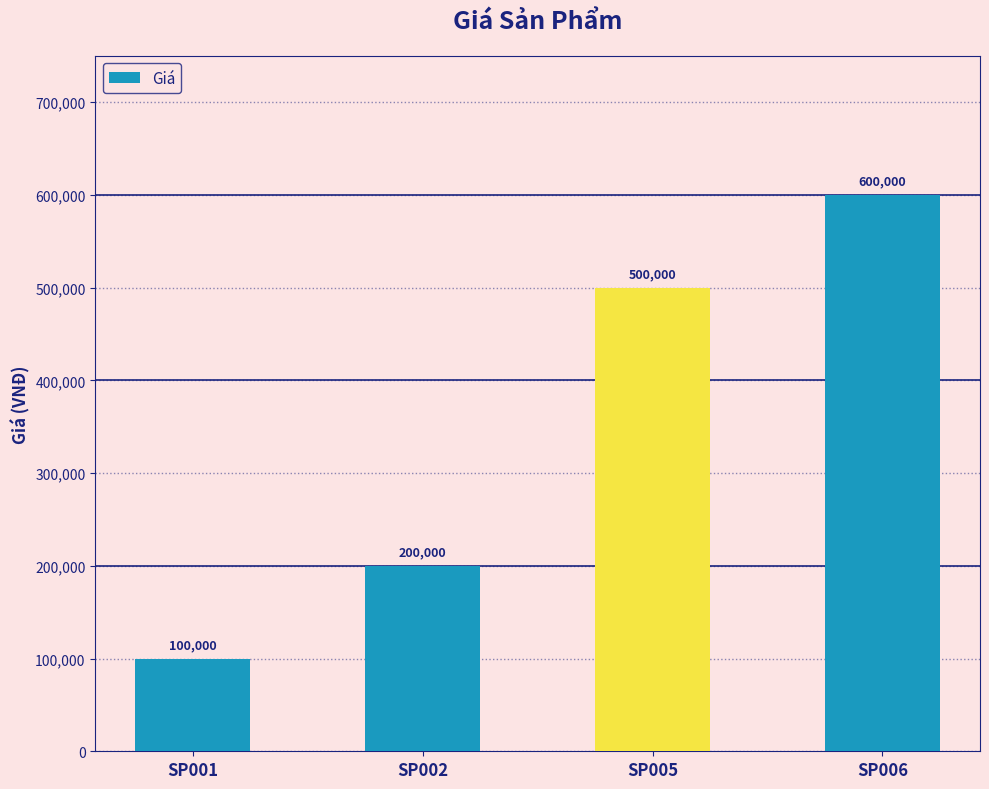

Count the values in the range 200000 to 600000.

3